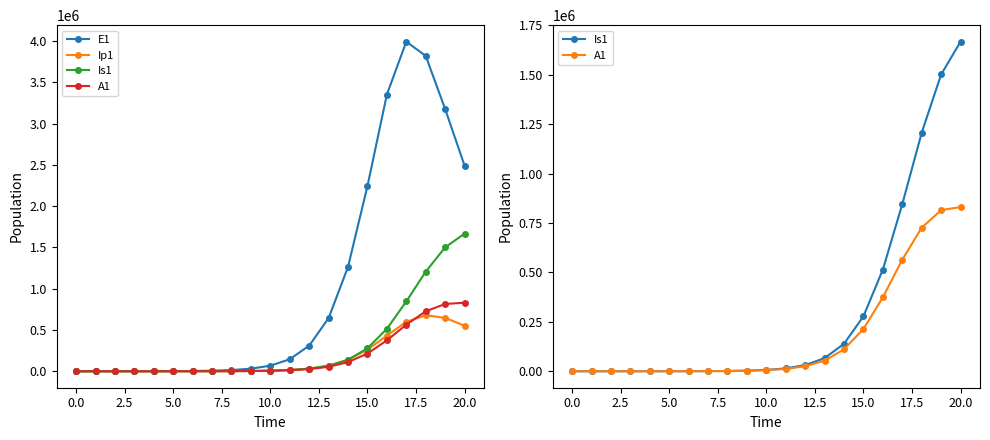

What is the difference between the maximum and minimum values in the Is1 series?

1667243.7